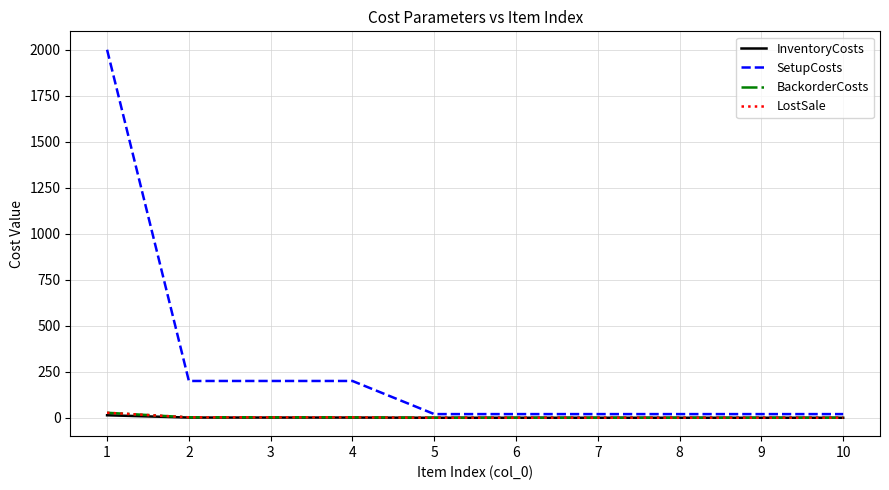

Is it true that SetupCosts equals 20.0 at 6?

True